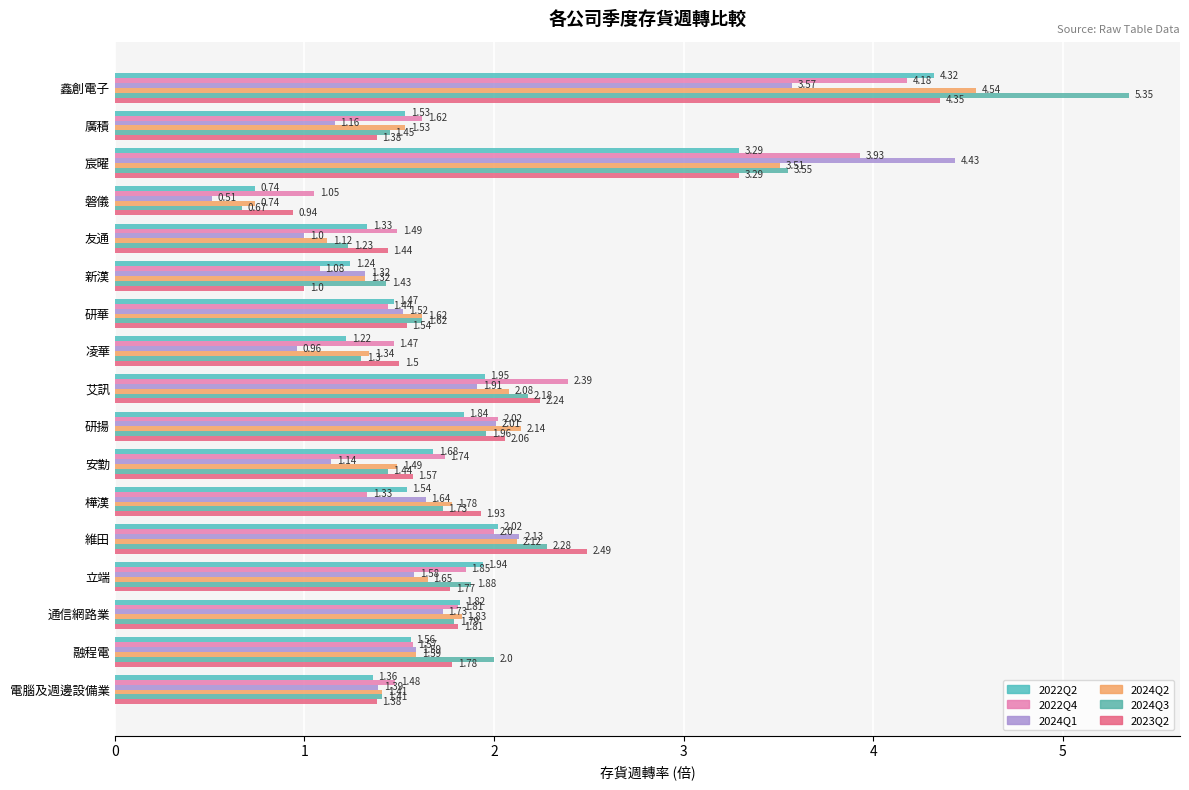

How many values in the 2022Q2 series are below 1?

1